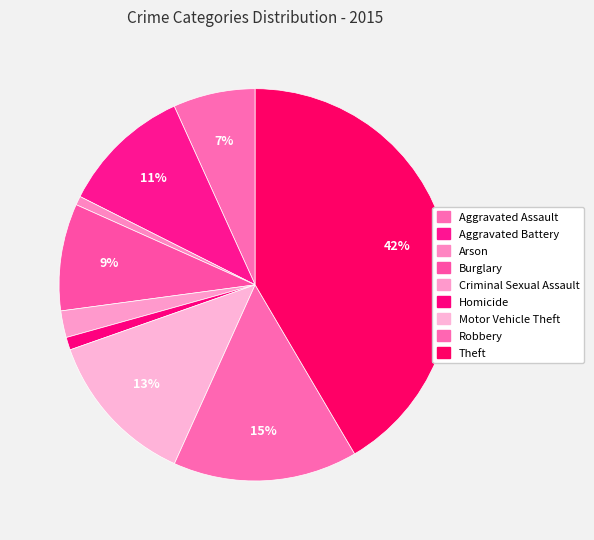

To the nearest percent, what is the difference between the largest and smallest slice percentages?

41%